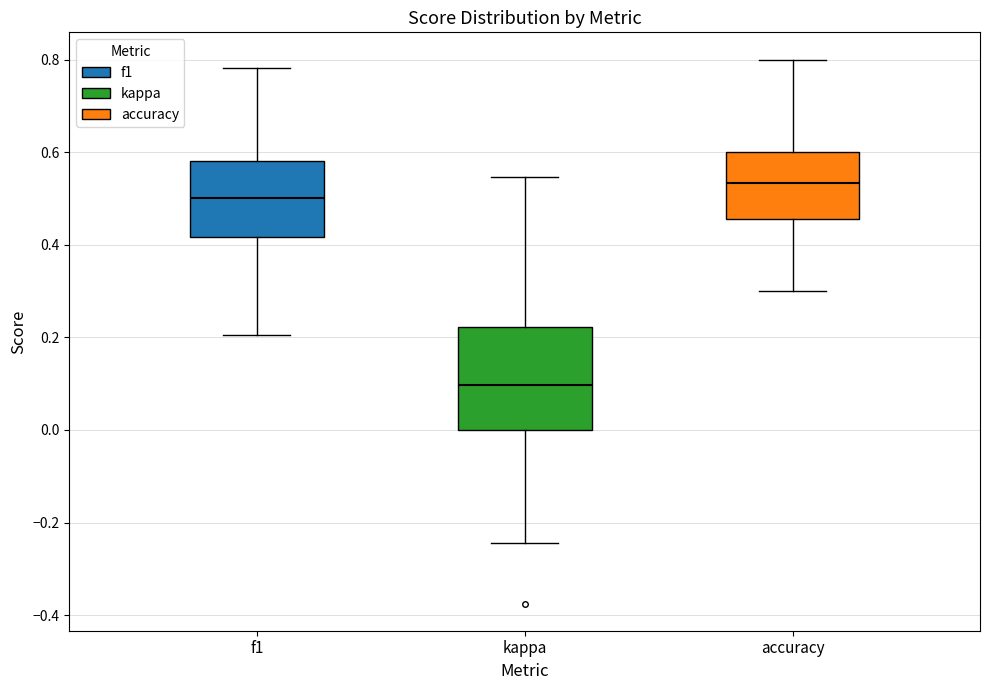

Reading left to right, transcribe this box plot: for each box, give where its median line is, the range the box spans, and where its two whiskers end, as read against the y-axis. The values are not printed on the chart, so give them approximately, as read against the axis.

f1: median 0.50, box 0.42 to 0.58, whiskers 0.20 to 0.78
kappa: median 0.10, box 0.00 to 0.22, whiskers -0.24 to 0.54
accuracy: median 0.54, box 0.46 to 0.60, whiskers 0.30 to 0.80